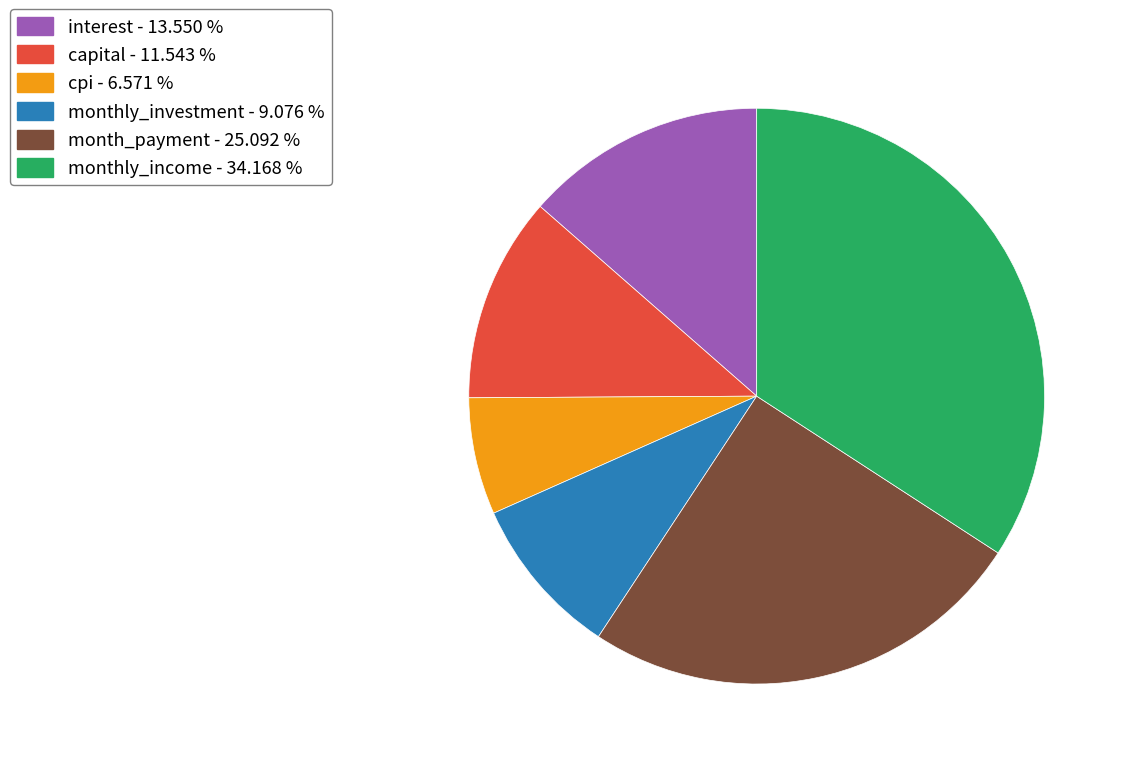

How many segments does this pie chart have?

6